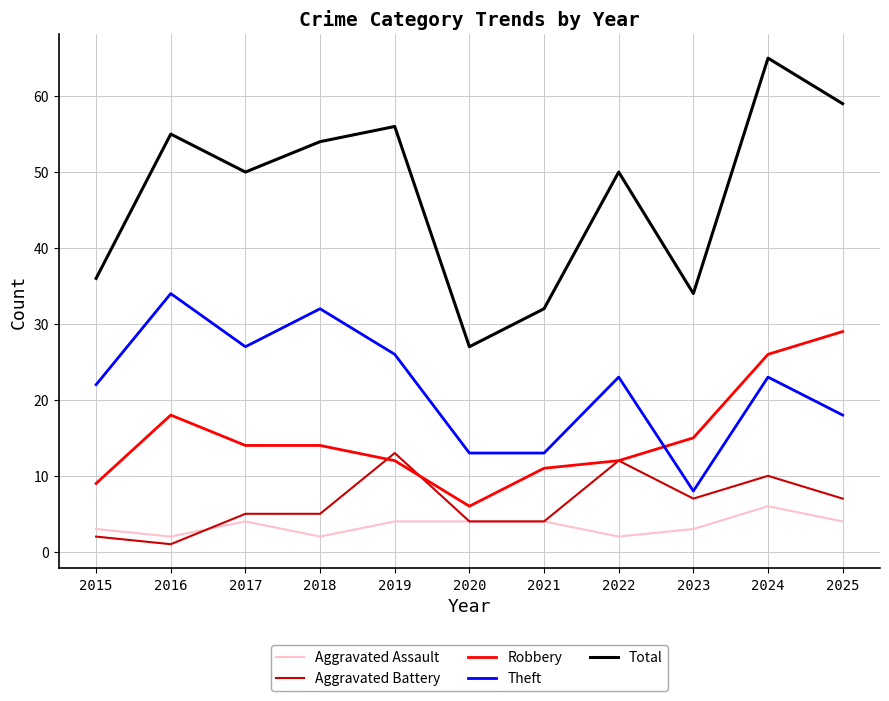

At 2024, list the series in order from smallest to largest.

Aggravated Assault, Aggravated Battery, Theft, Robbery, Total